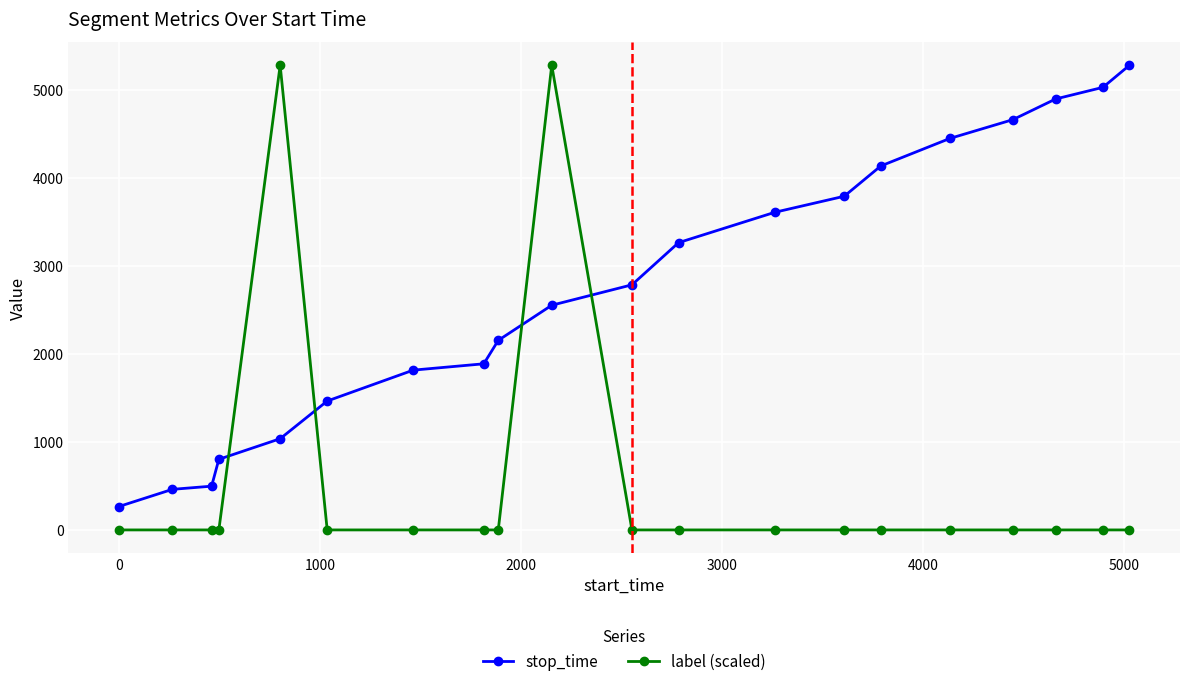

How many times do label (scaled) and stop_time cross each other?

4